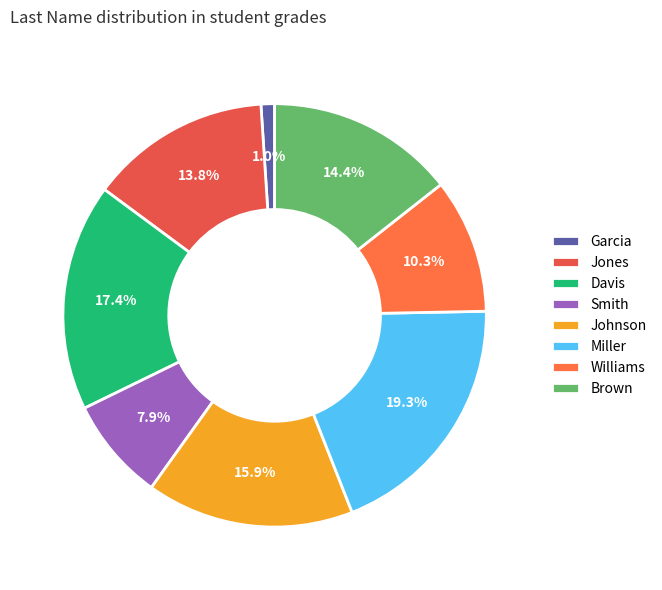

Rank the categories by value from lowest to highest.

Garcia, Smith, Williams, Jones, Brown, Johnson, Davis, Miller